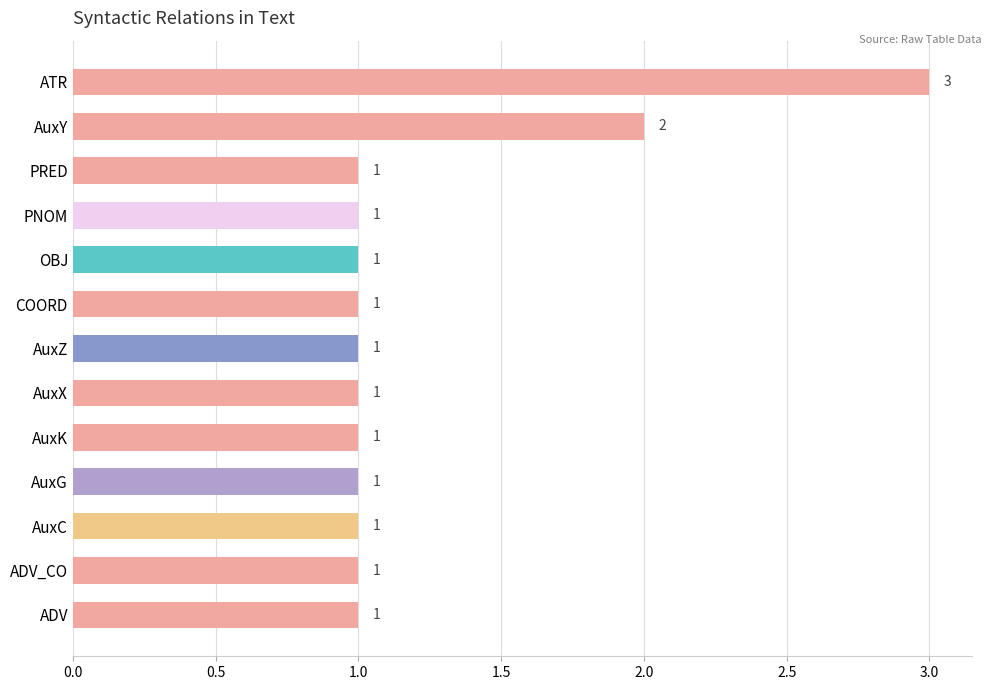

At which label is the value closest to 2?

AuxY